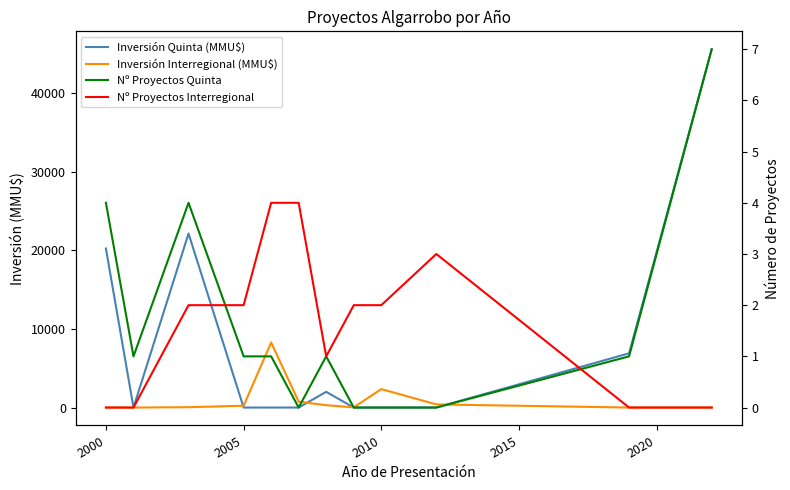

What is the average value of the Inversión Quinta (MMU$) series?

8071